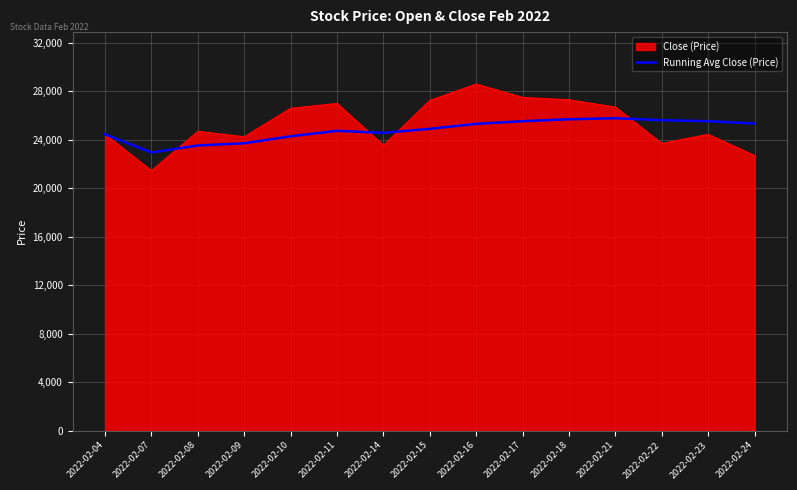

Which series has the largest range (max minus min)?

Close (Price)